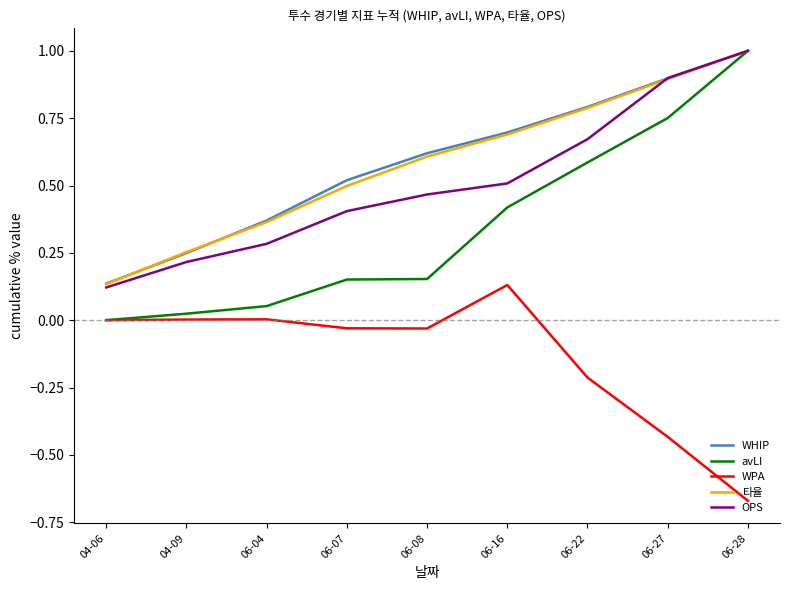

Which category has the lowest value across all series?

06-28